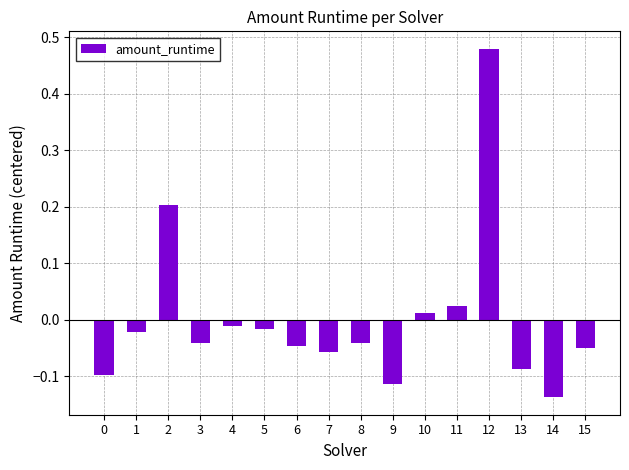

At which category does the chart reach its minimum across all series?

14